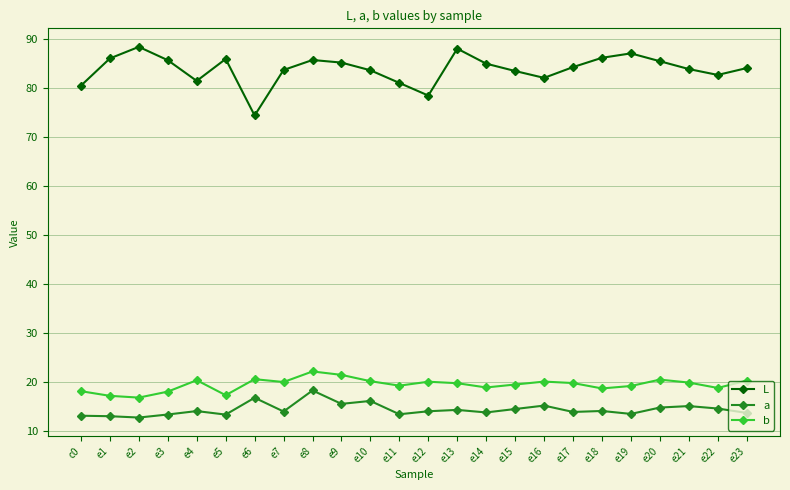

True or false: L has more than 0 points higher than both neighbors.

True